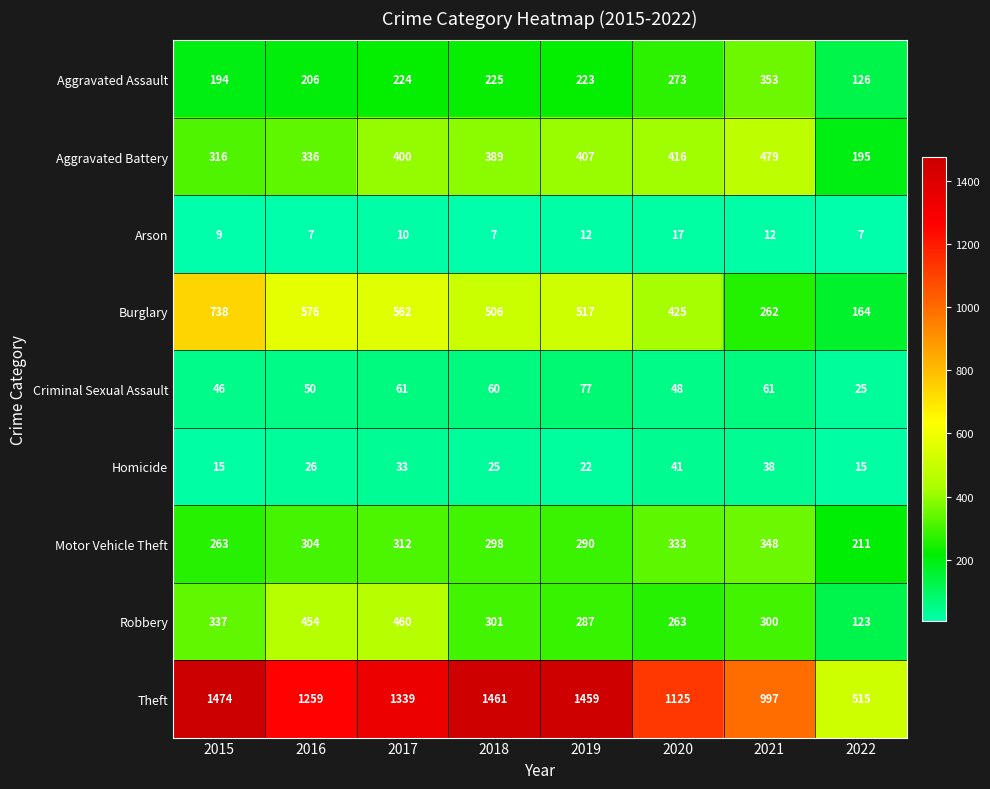

What is the sum of the Theft values at 2016 and 2021?

2256